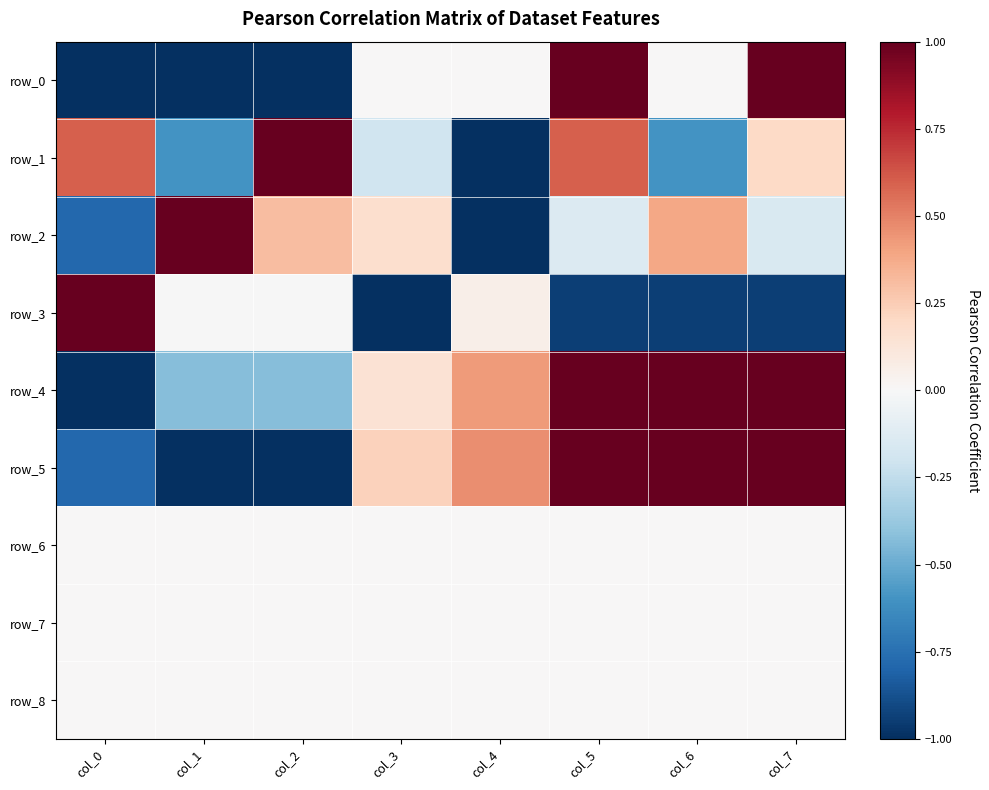

What is the difference between the highest and lowest values at col_6?

1.9